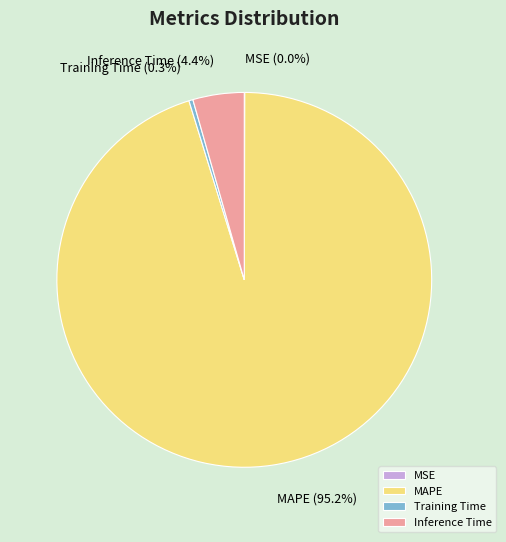

What is the largest slice in the pie chart?

MAPE